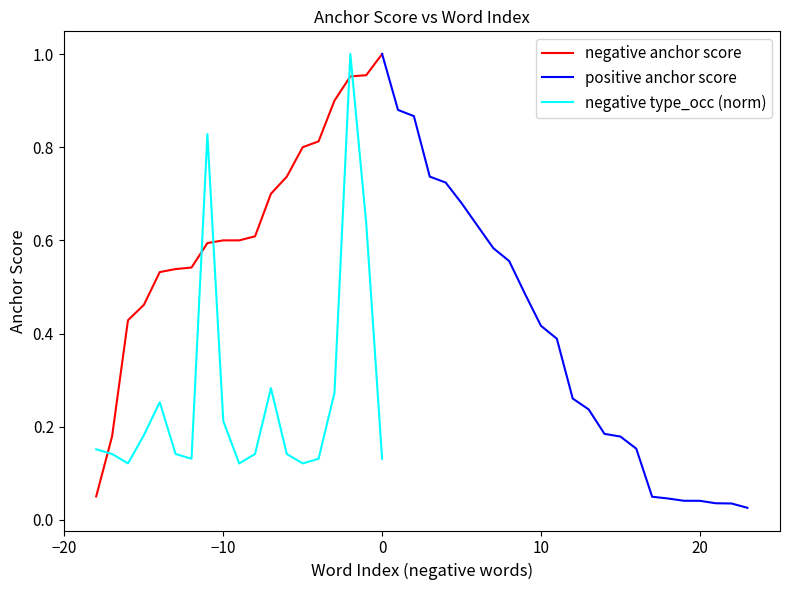

True or false: negative anchor score and negative type_occ intersect in this chart.

True